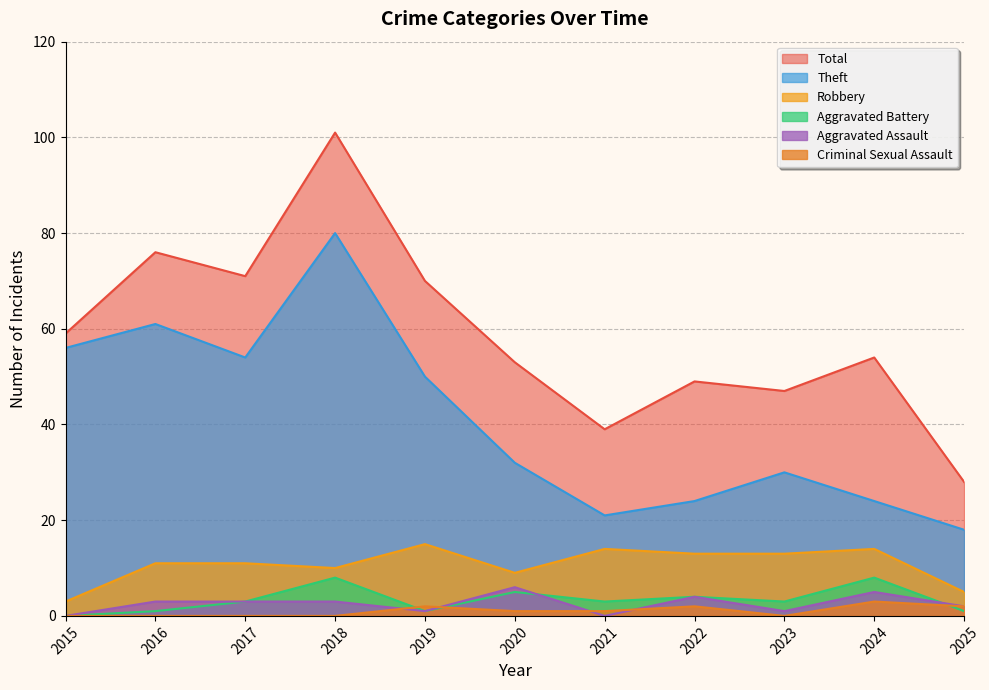

At which category does Theft reach its first local valley?

2017